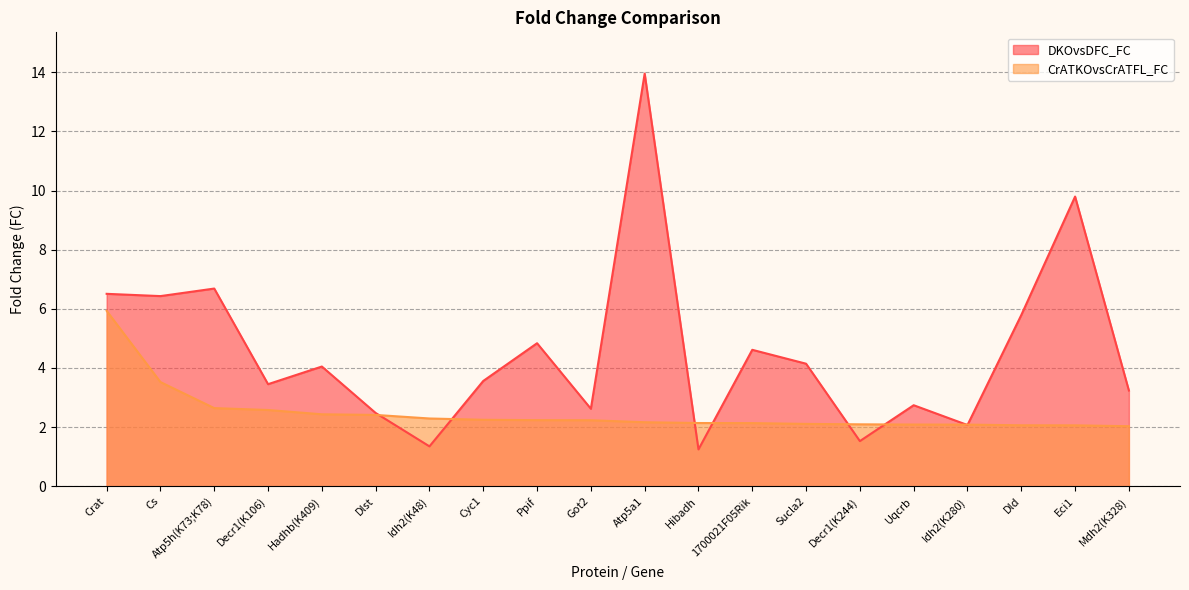

How many intersections are there between DKOvsDFC_FC and CrATKOvsCrATFL_FC?

8